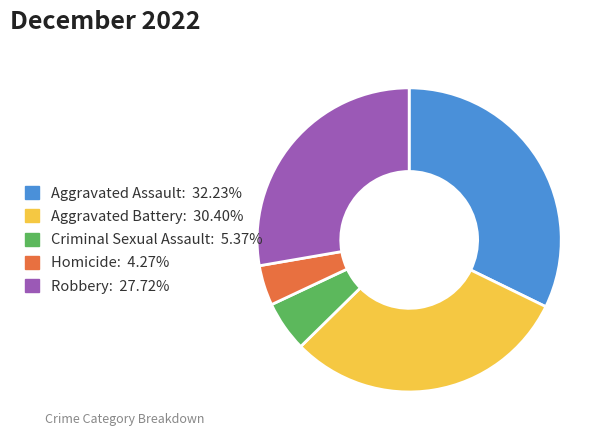

What is the ratio of the value at Homicide to the value at Criminal Sexual Assault?

0.8